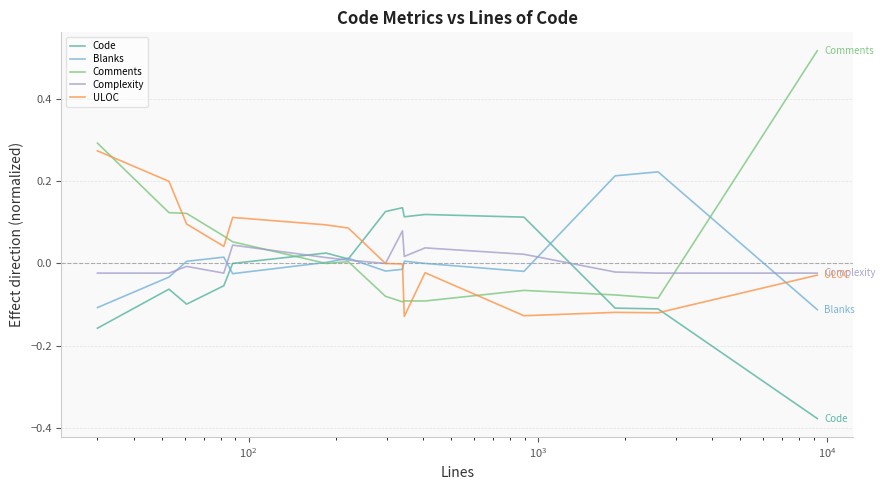

Which series has the largest range (max minus min)?

Comments